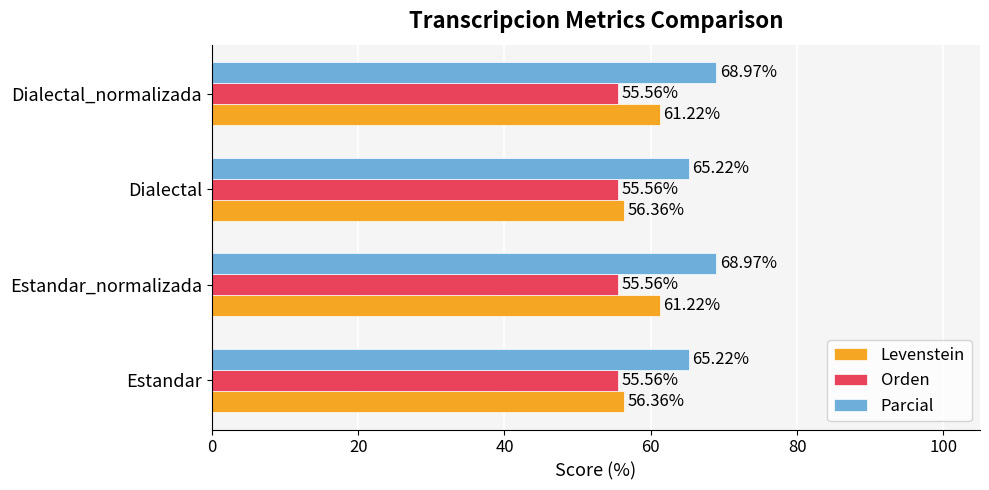

List the series in order of their overall mean, highest first.

Parcial, Levenstein, Orden